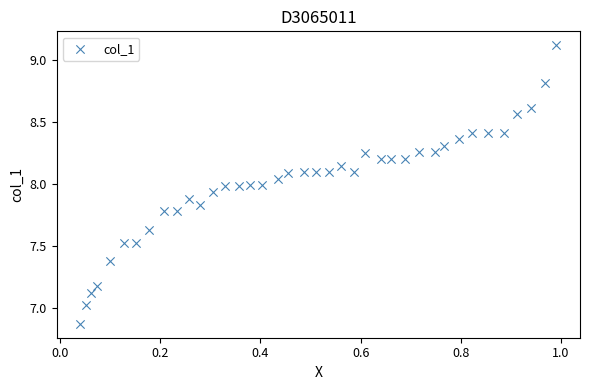

What is the range of X values (max minus min)?

0.9